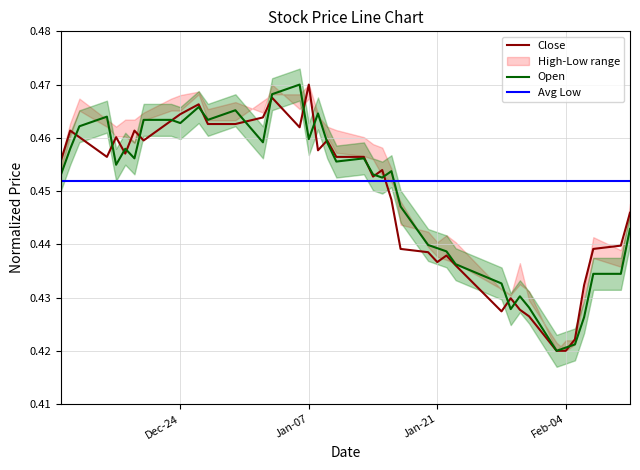

How many interior local peaks does the close series have?

10